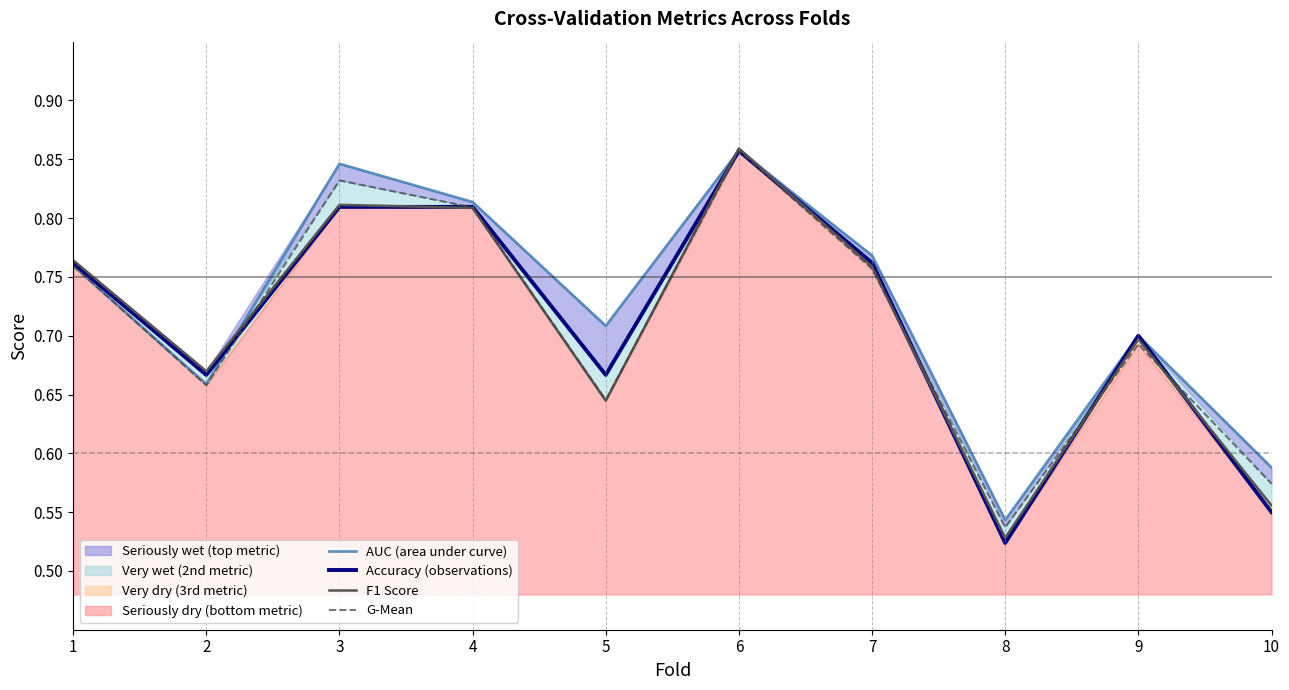

What is the difference between the second highest and second lowest values in the Accuracy (observations) series?

0.3